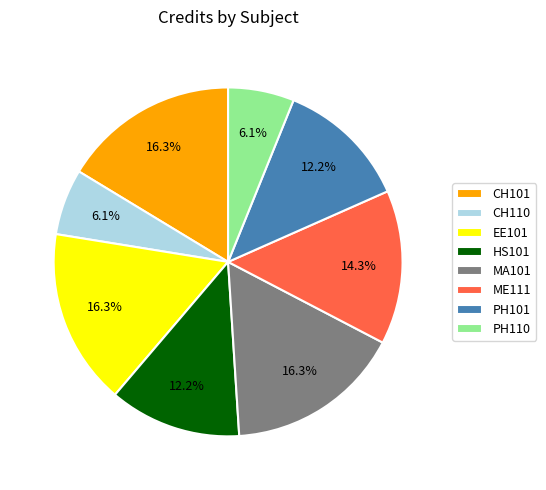

How much of the chart is everything except CH101?

83.7%